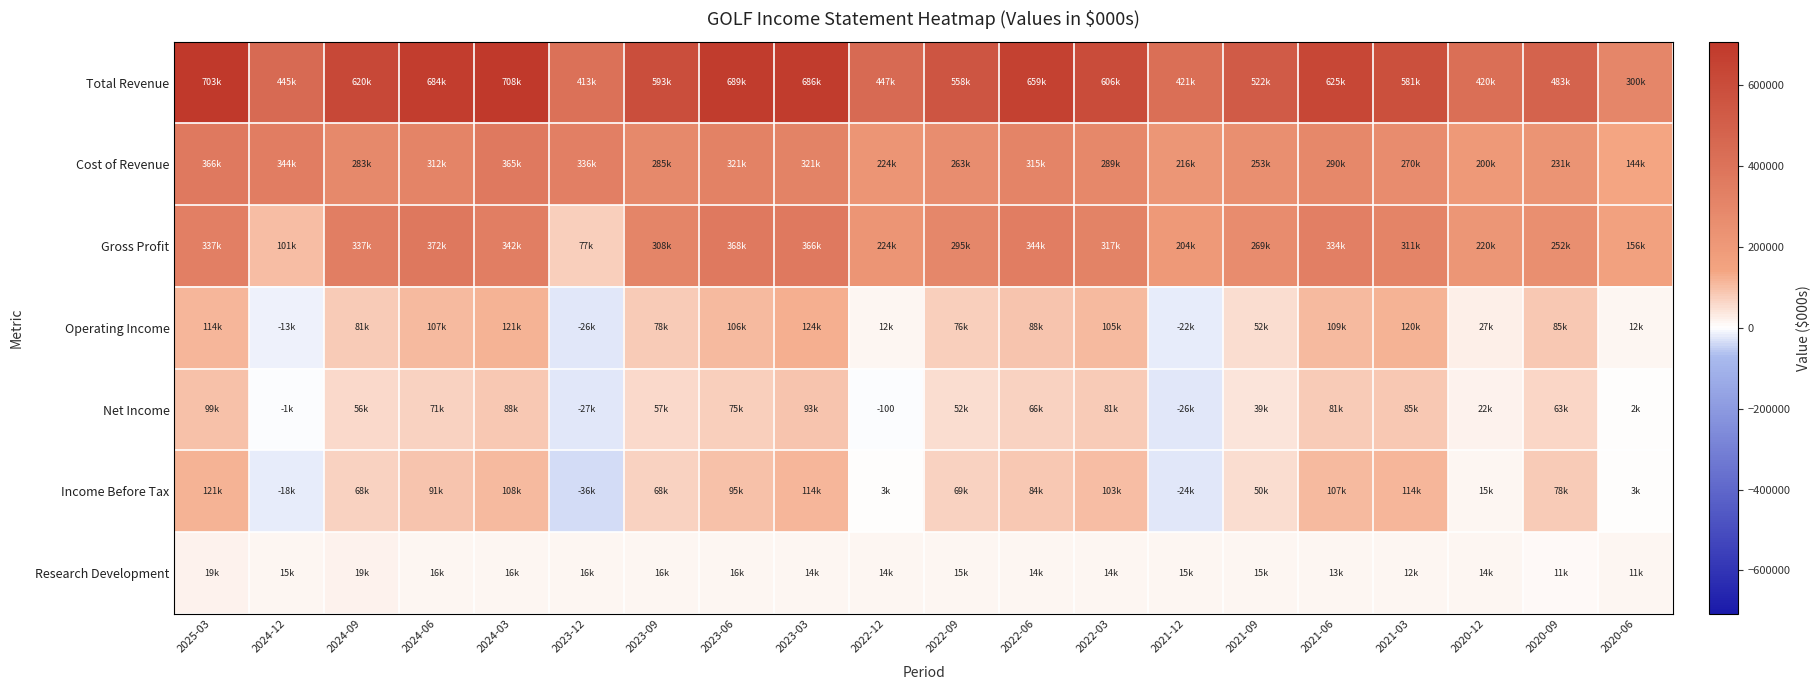

At which category is the sum across all series the highest?

2025-03